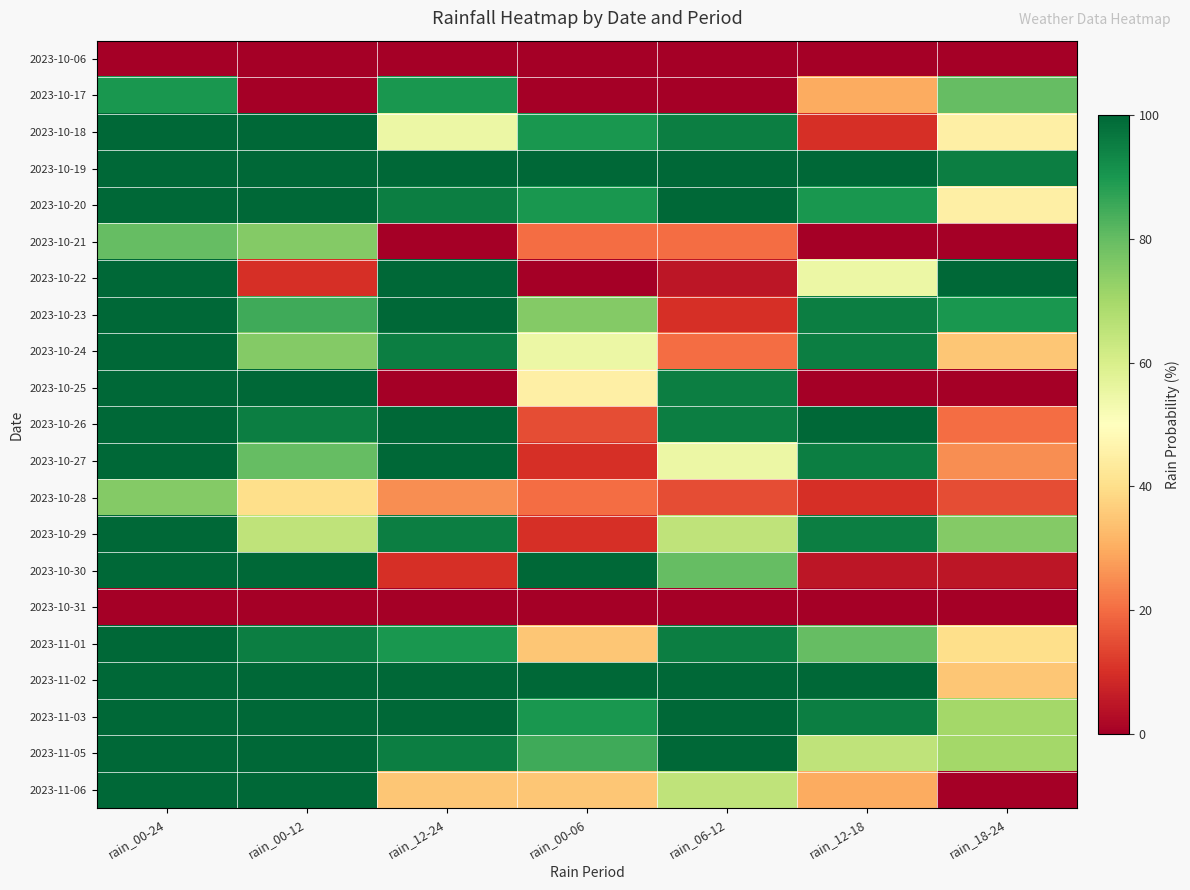

Which category has the highest value across all series?

rain_00-24